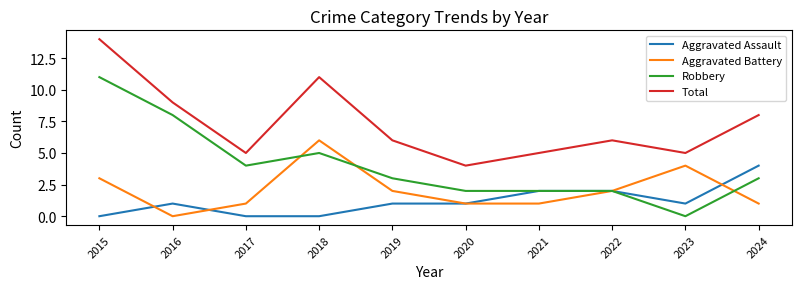

Which series changed the most between 2017 and 2024?

Aggravated Assault